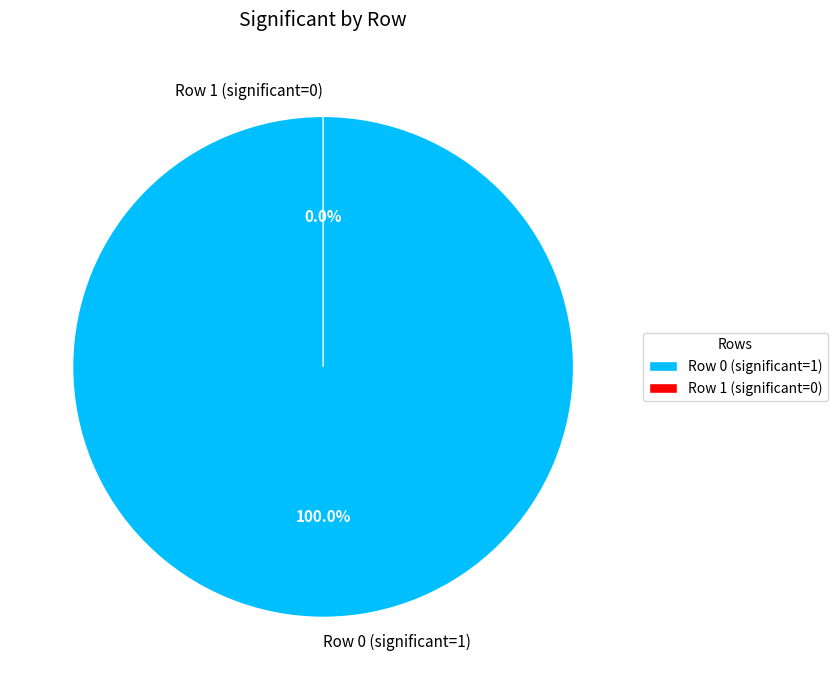

The Row 1 (significant=0) slice represents 7% of the pie. True or false?

False